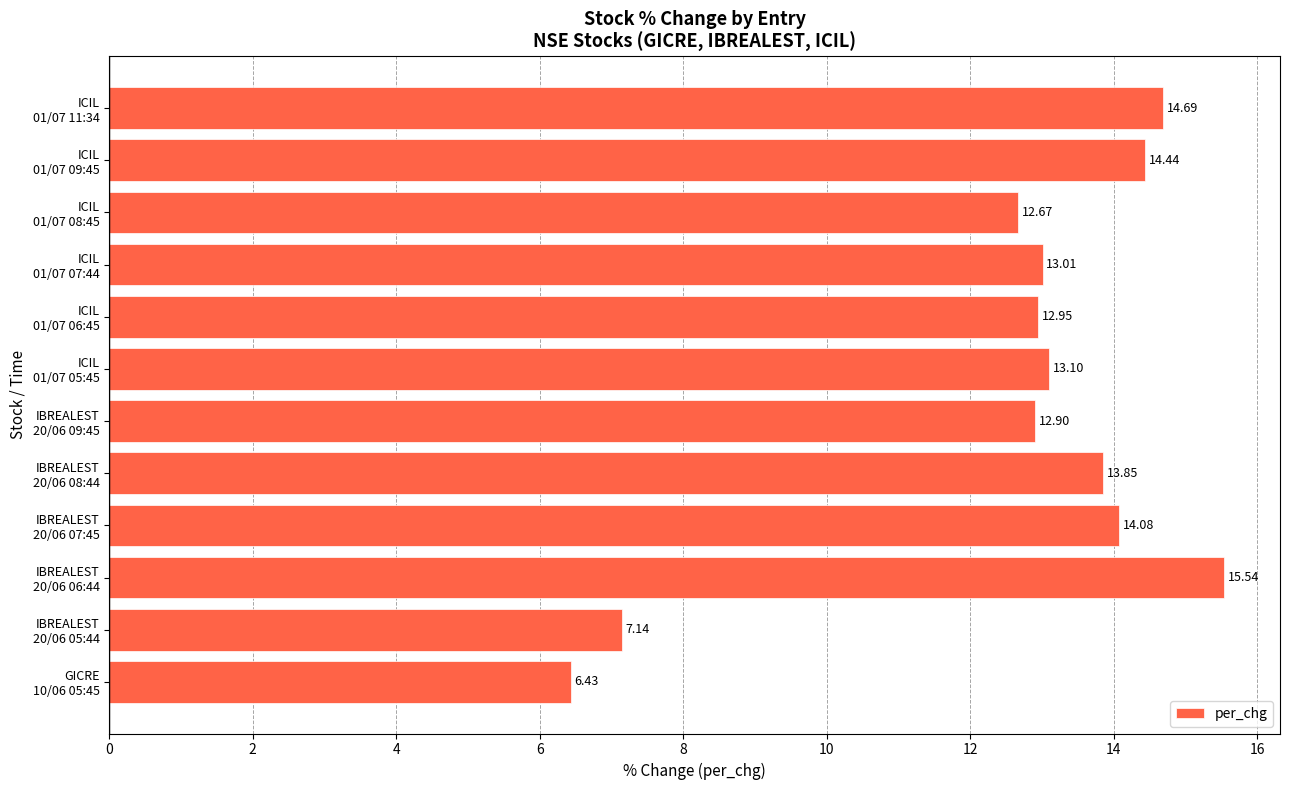

Does the chart contain stacked bars?

No